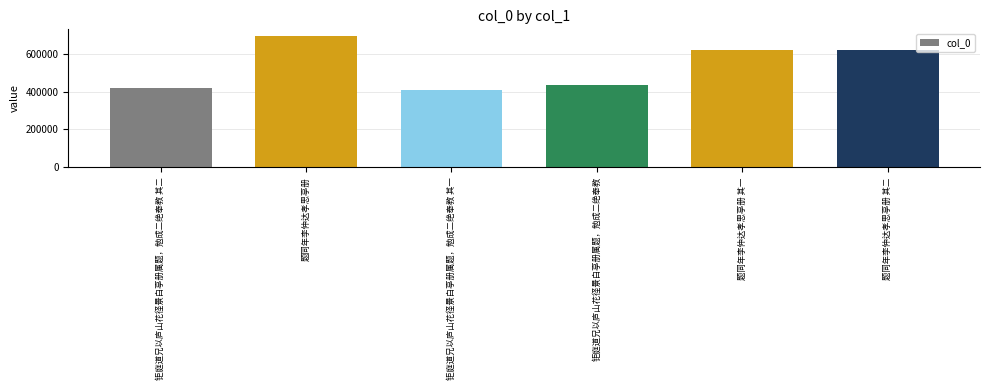

What is the difference between the values at 题同年李仲达孝思亭册 其一 and 题同年李仲达孝思亭册 其二?

1